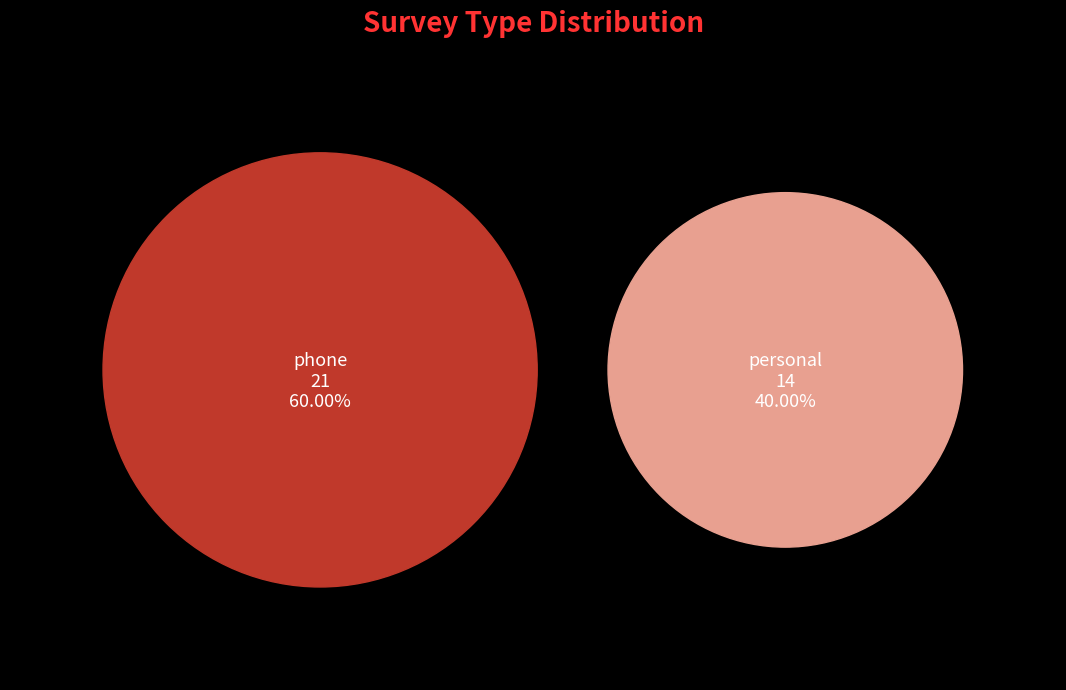

Count the number of slices in the pie.

2